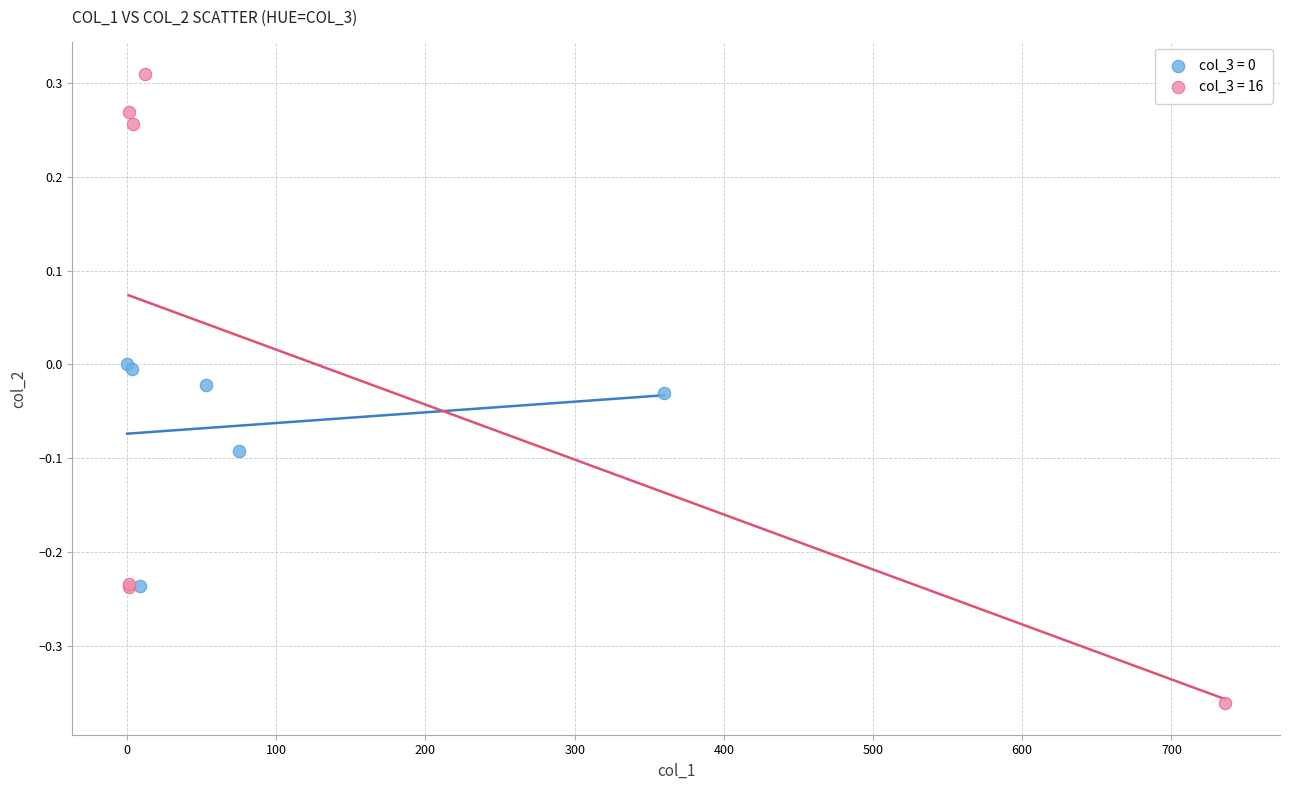

Which series reaches the minimum Y coordinate?

col_3 = 16